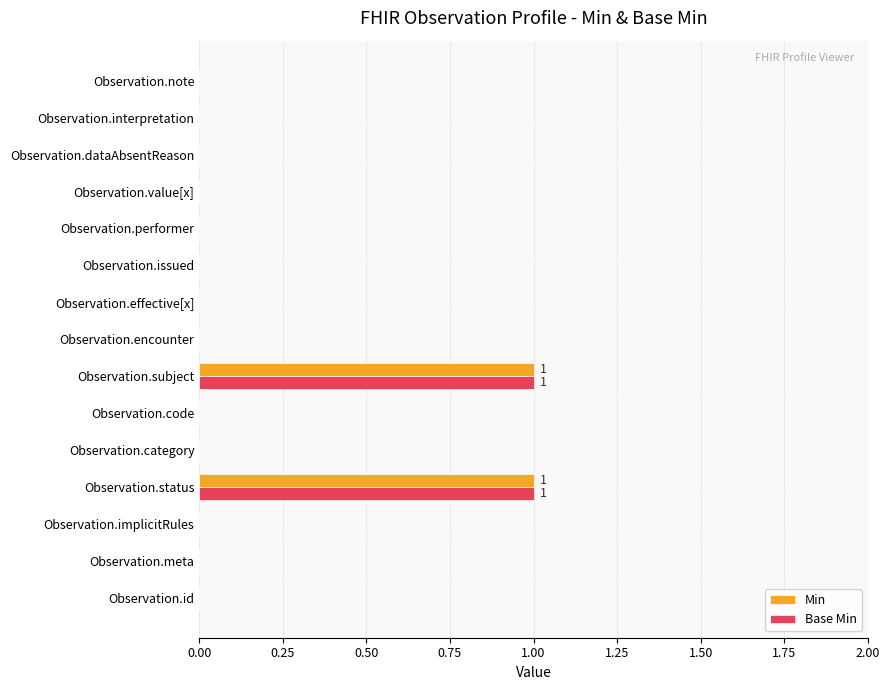

The value of Min at Observation.interpretation is -1. True or false?

False